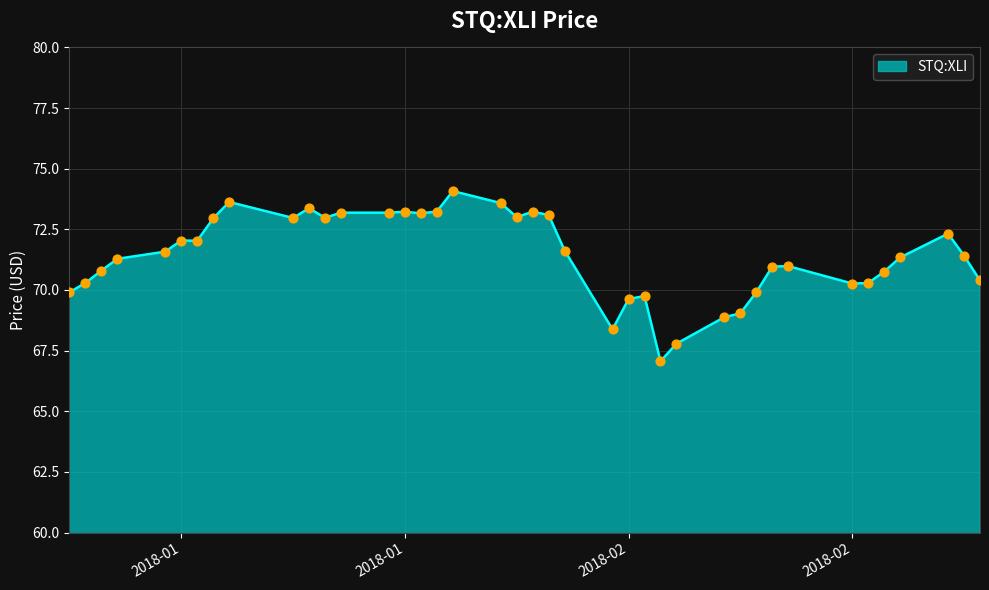

What is the difference between the maximum and minimum values?

7.0